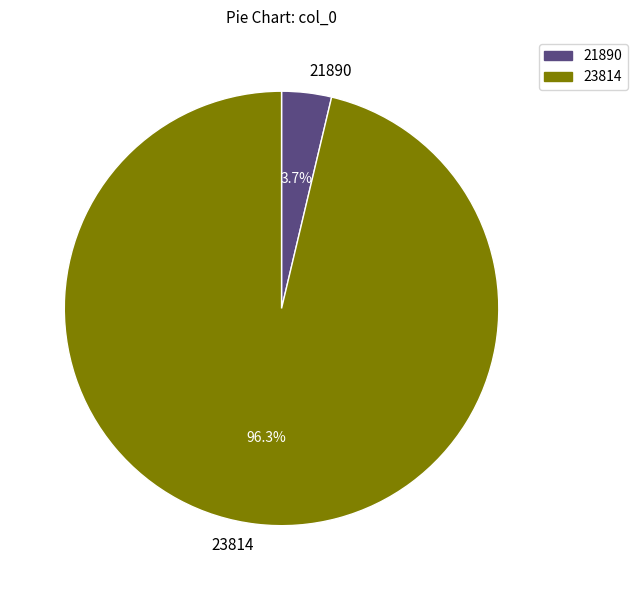

Which category accounts for the majority?

23814